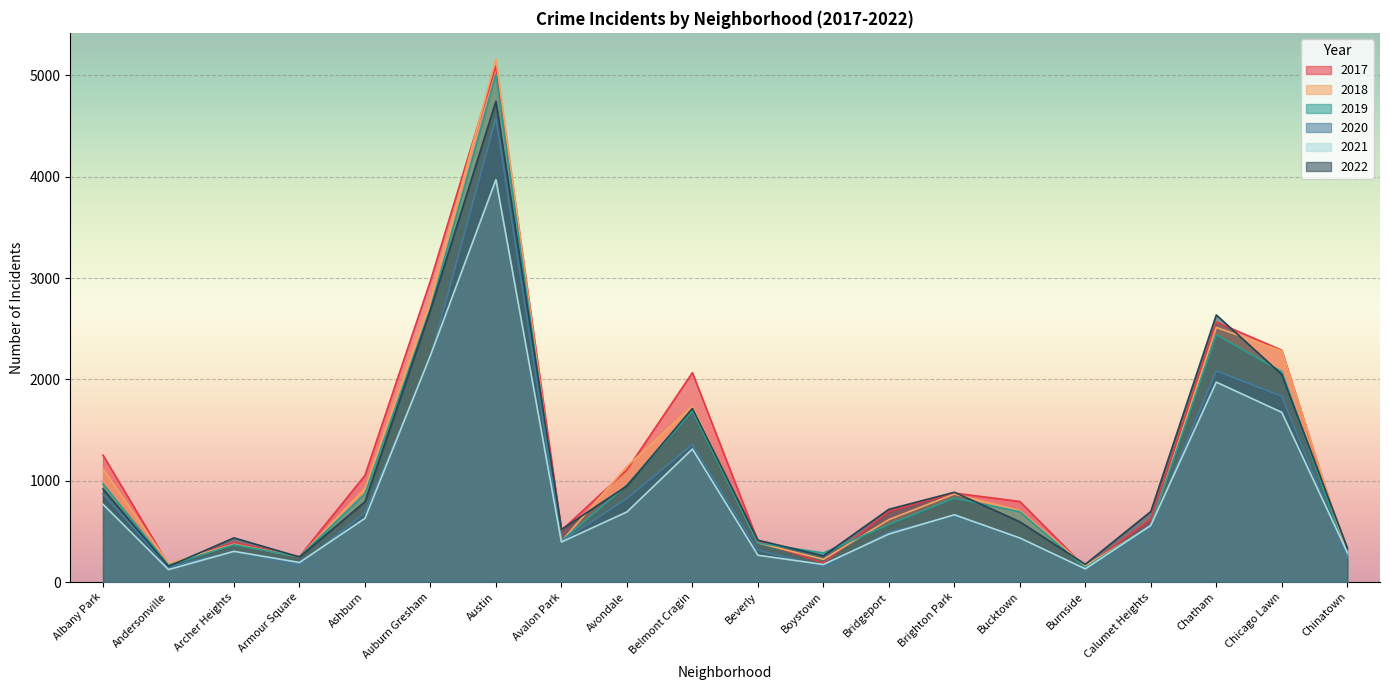

After their last crossing, which series has the higher values: 2021 or 2018?

2021